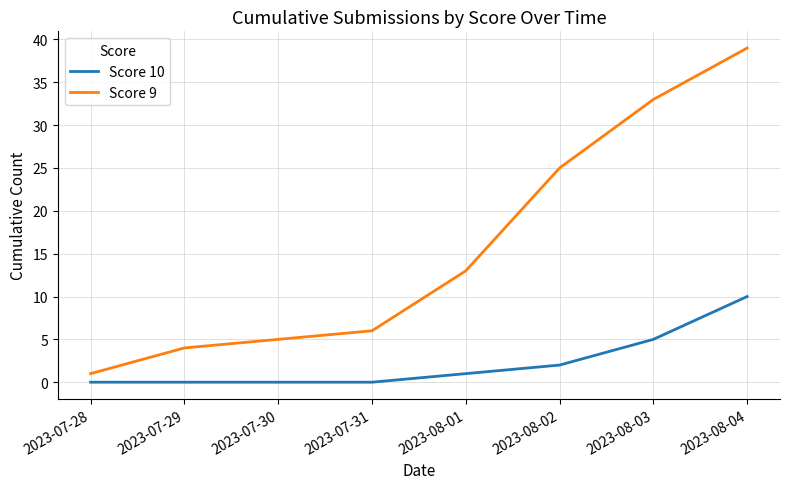

What is the highest value of the Score 9 series?

39